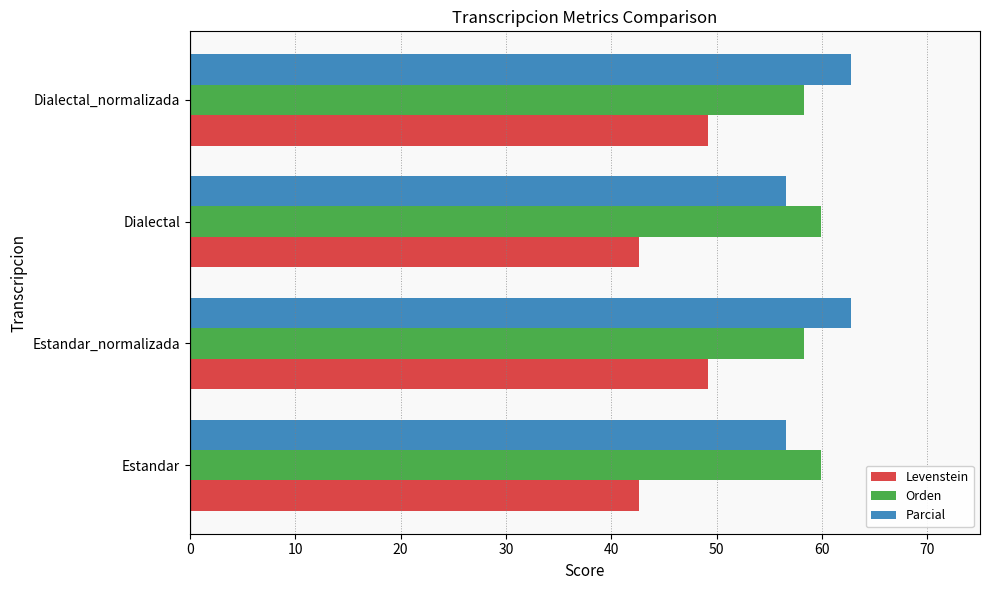

List the series in order of their peak value, lowest first.

Levenstein, Orden, Parcial